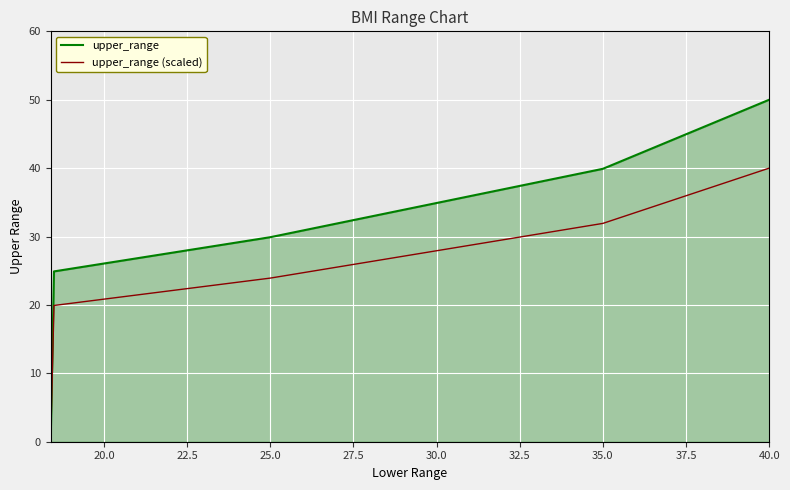

List the series in order of their peak value, highest first.

upper_range, upper_range (scaled)